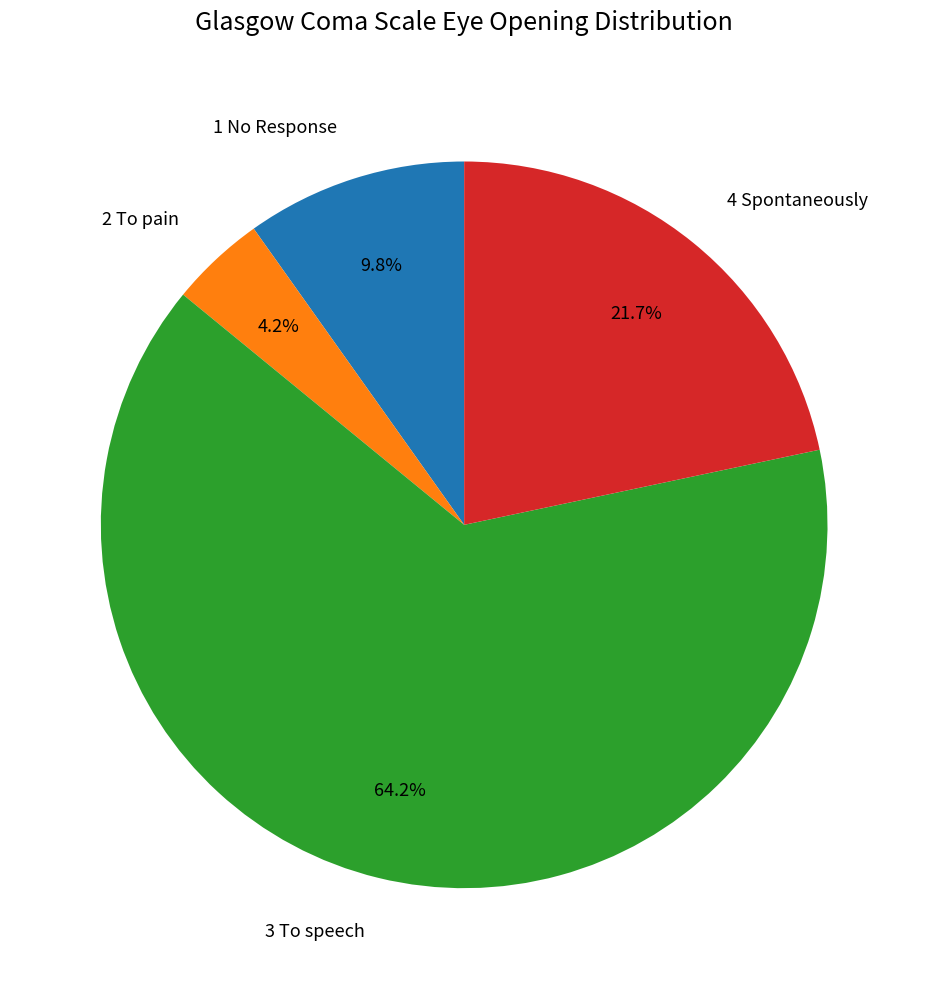

How many slices are in this pie chart?

4